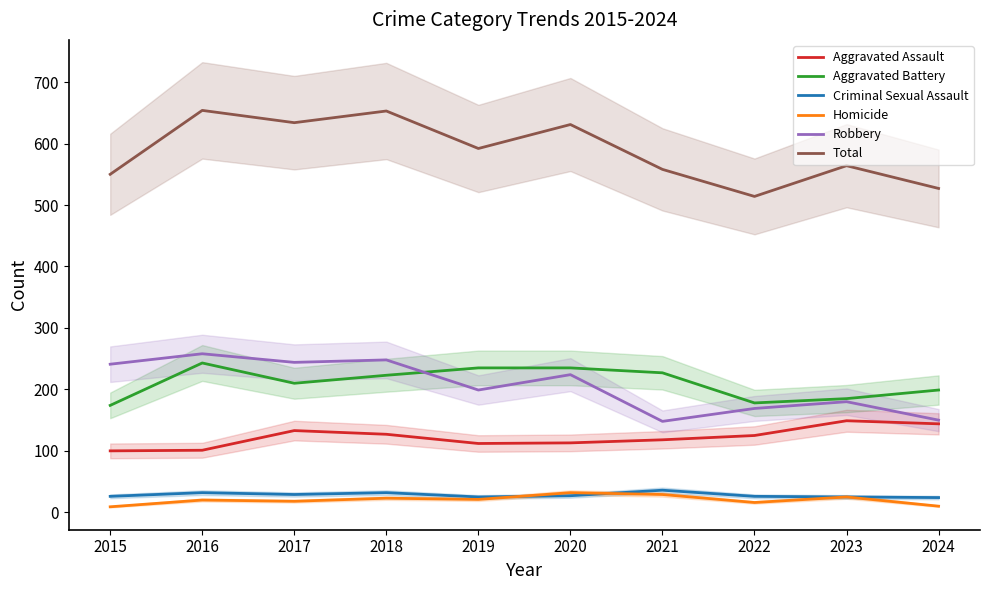

At which label is Total closest to 584?

2019